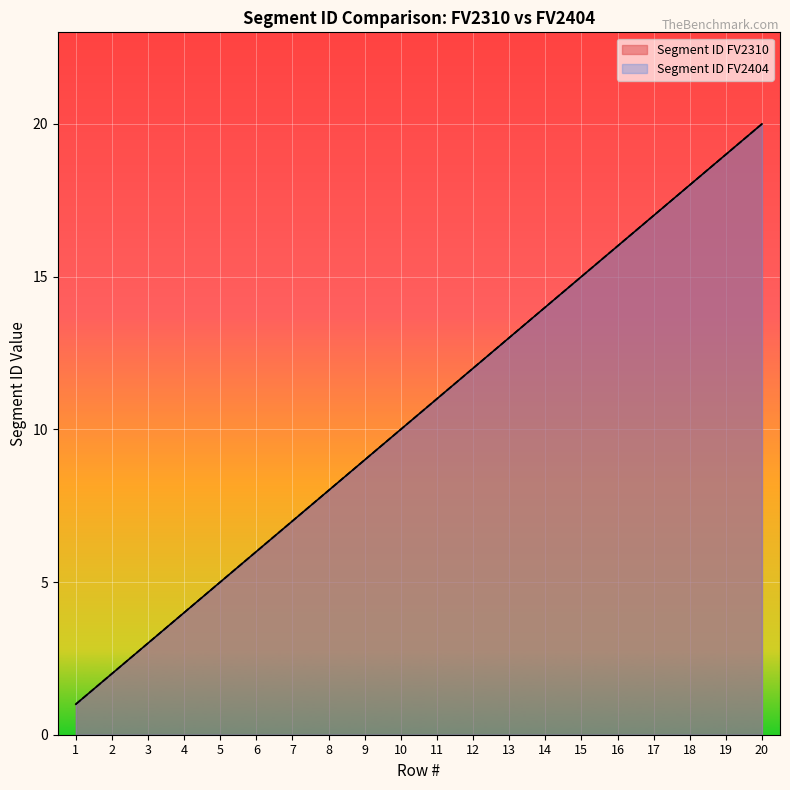

What is the minimum value shown in the chart?

1